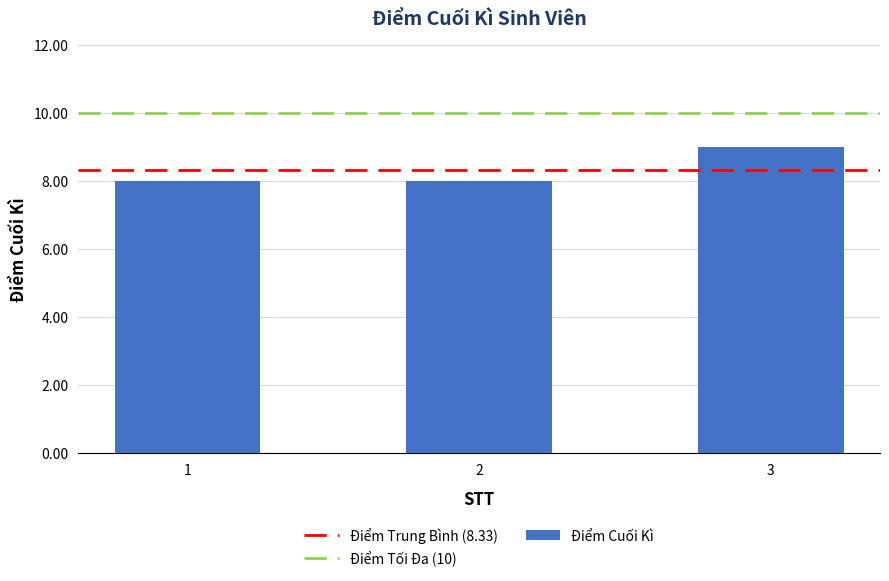

The chart shows a value of 9 at 3. True or false?

True